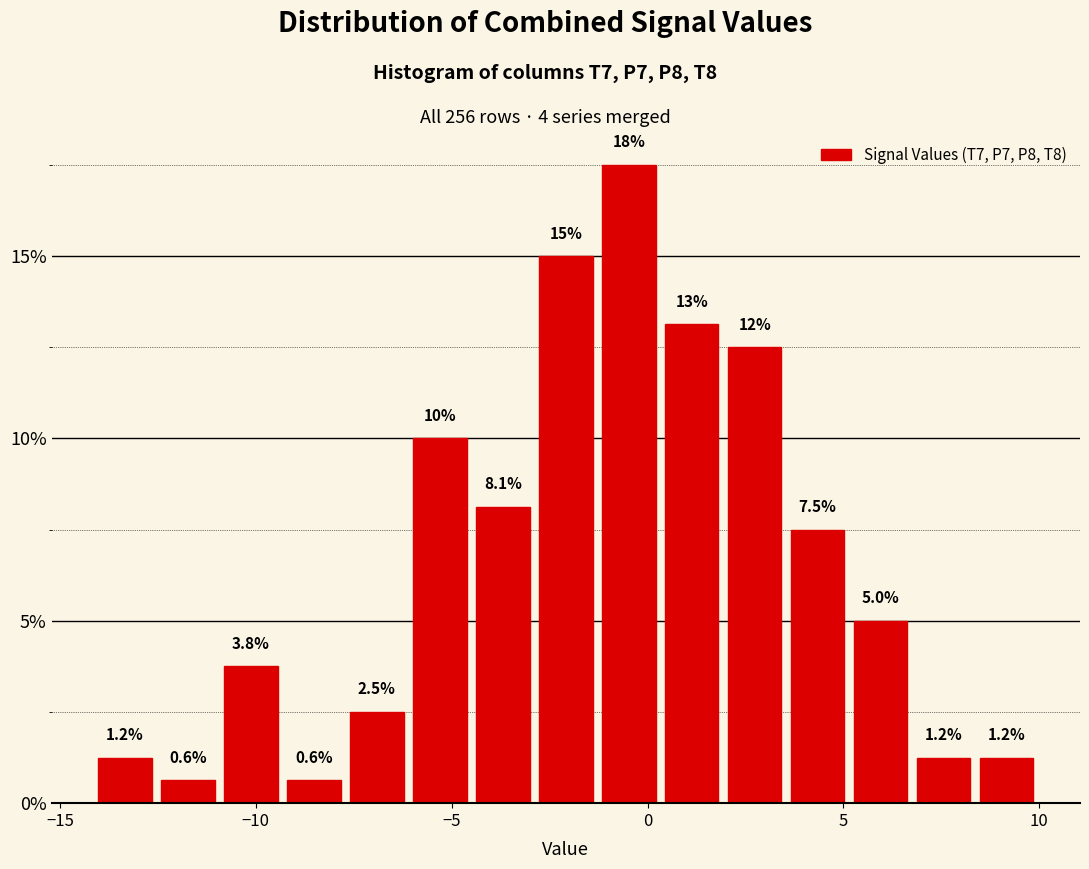

Read against the x-axis, roughly where is the centre of the tallest bar?

-0.5